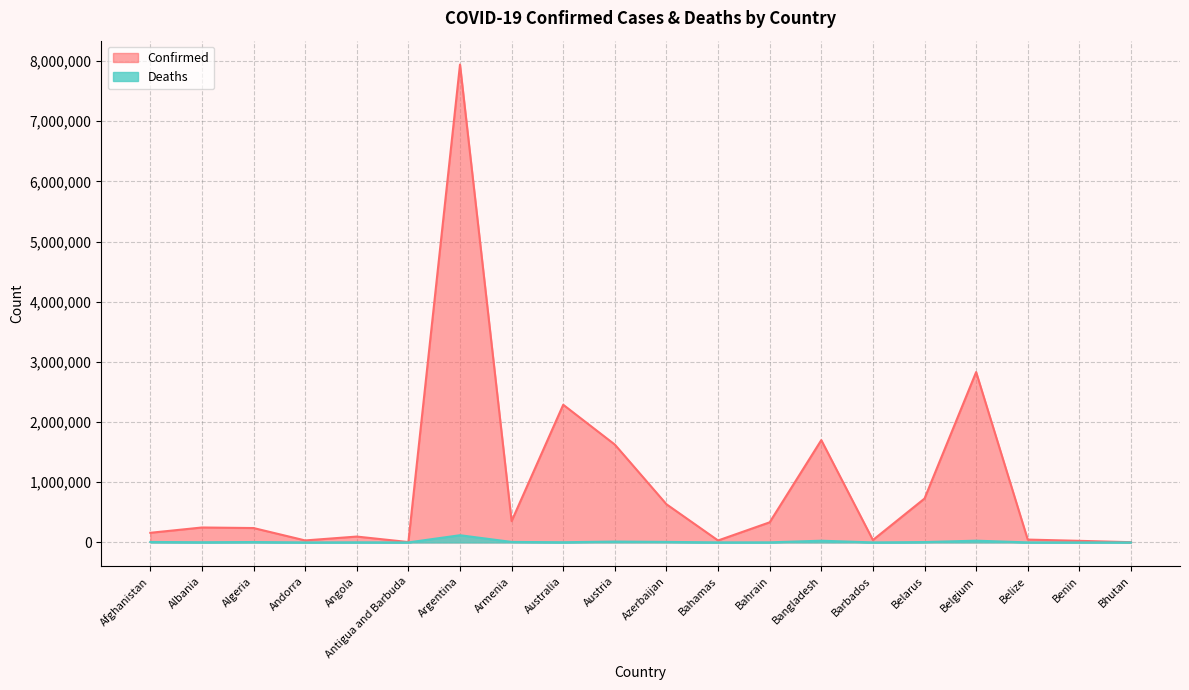

True or false: Deaths has a value of 1888 at Angola.

True